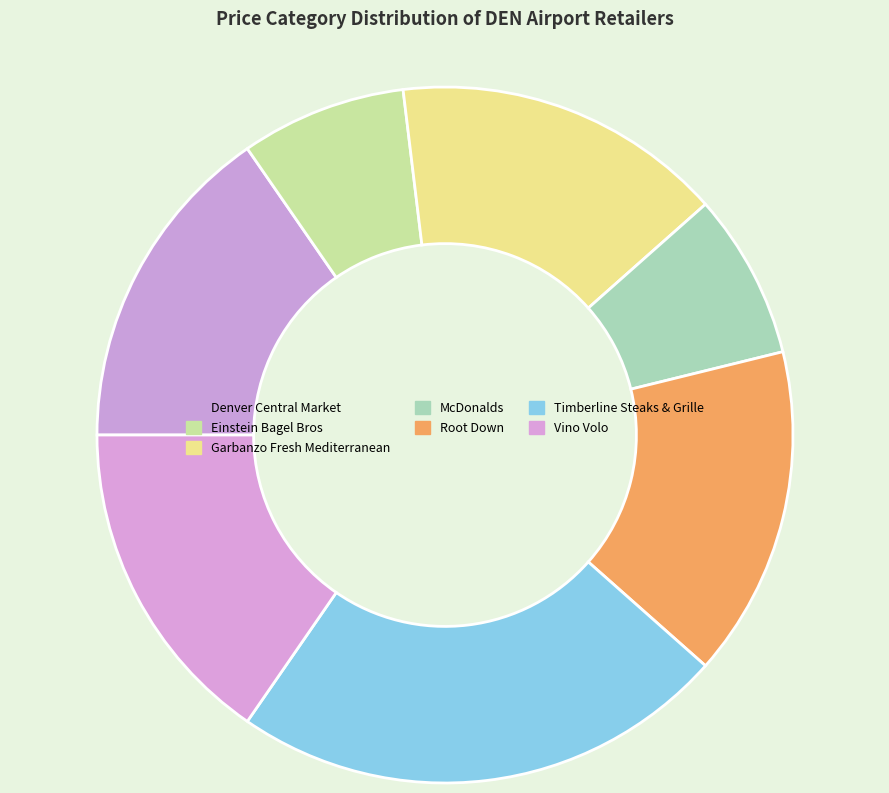

How many segments does this pie chart have?

7